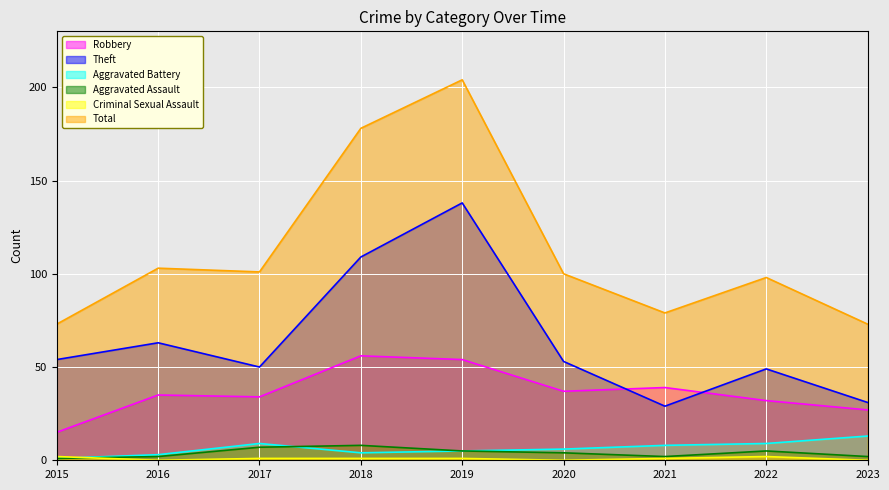

Which series has the largest range (max minus min)?

Total